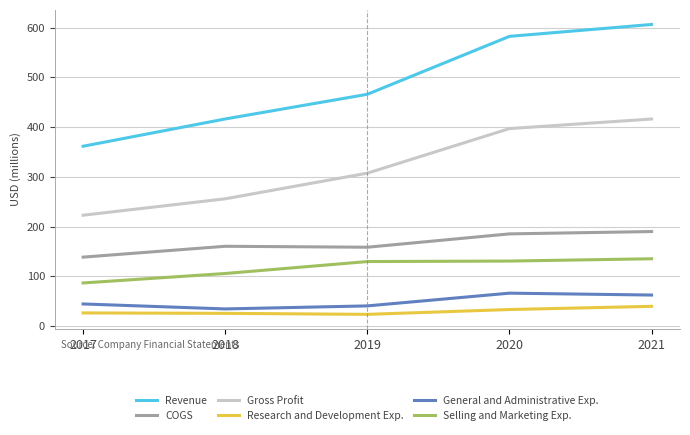

What is the difference between the General and Administrative Exp. values at 2017 and 2020?

21.7